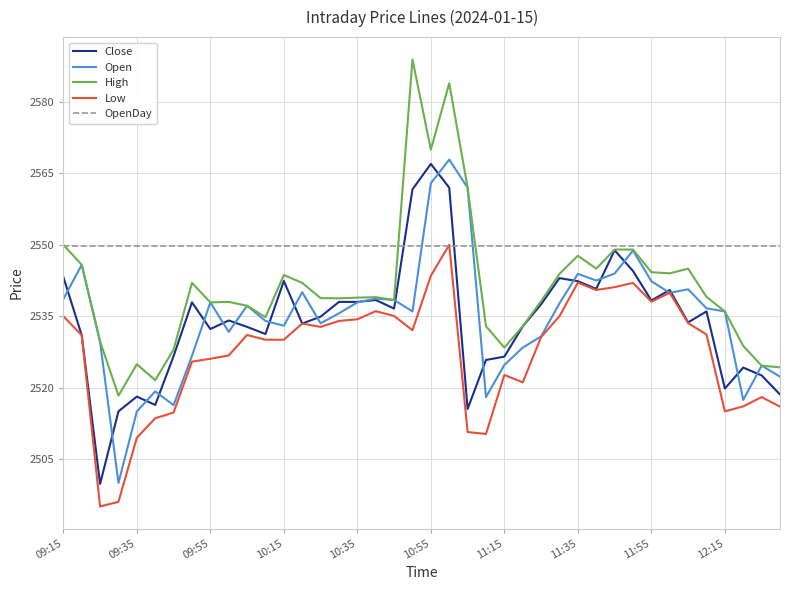

What is the smallest value displayed?

2495.0